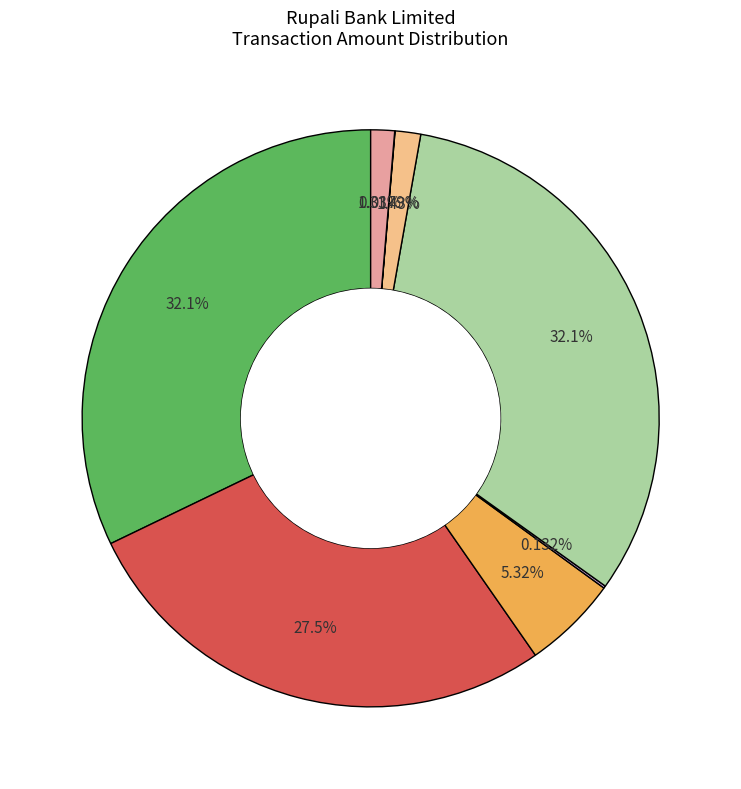

Does any single category account for the majority?

No